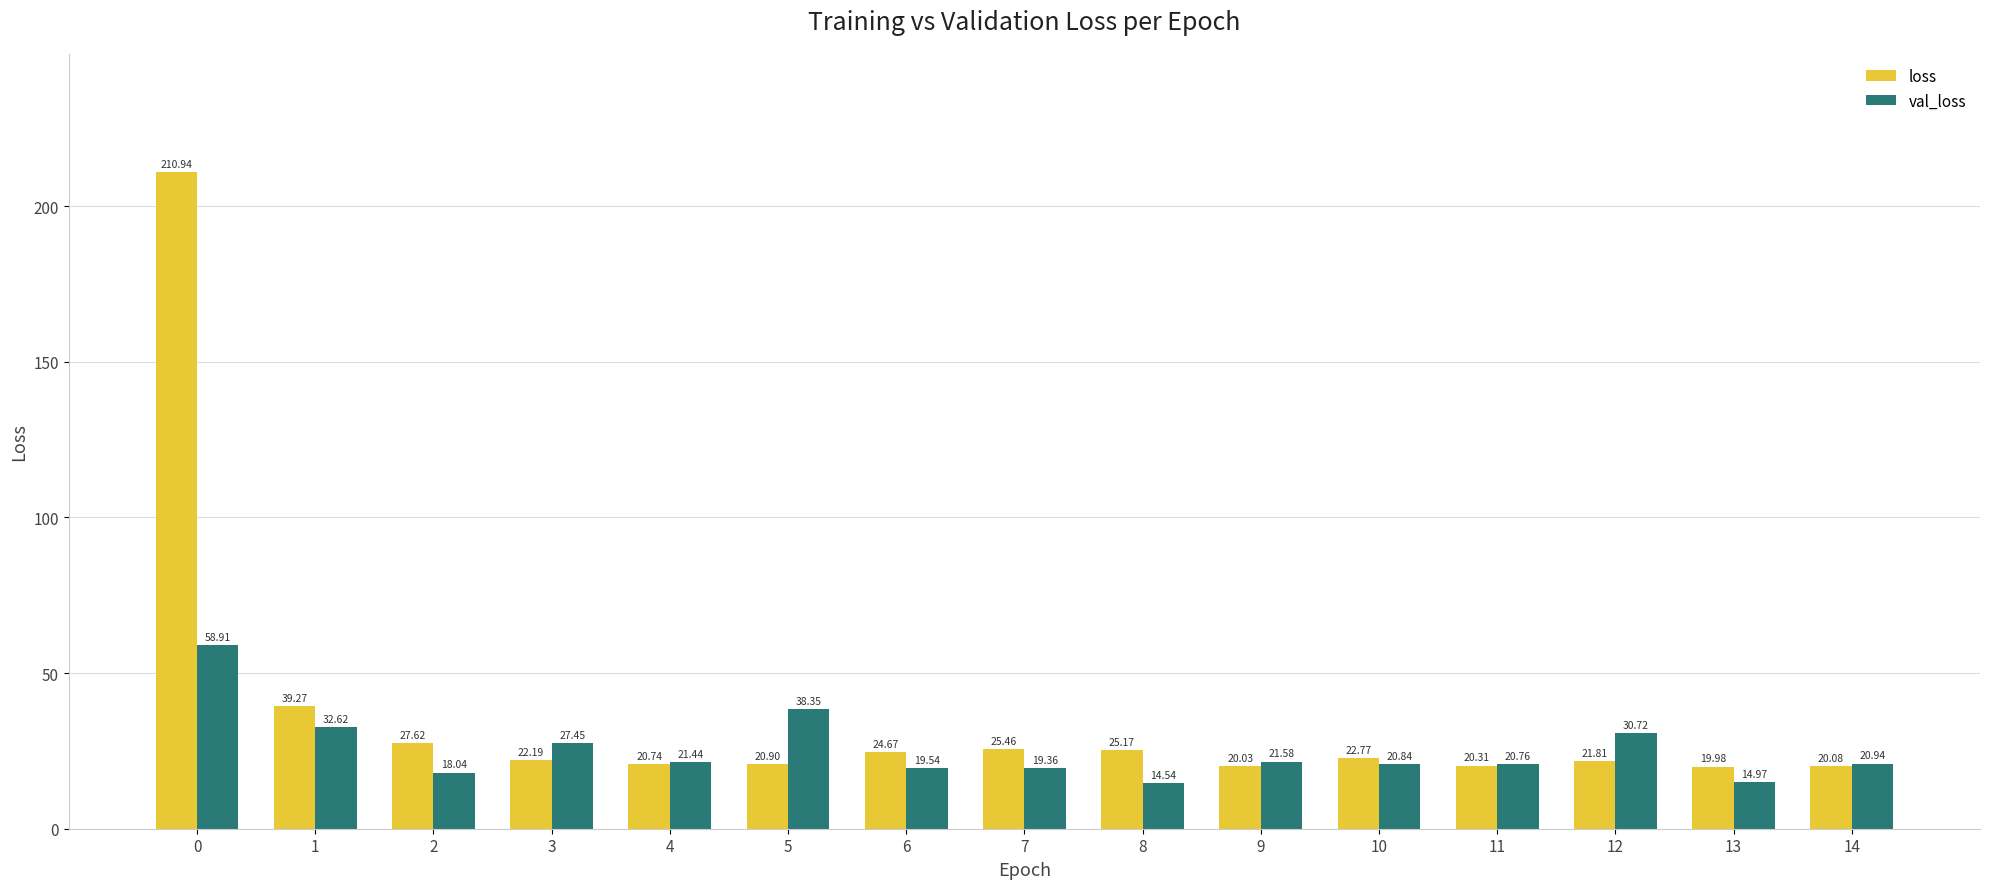

Which series has the largest total across all categories?

loss